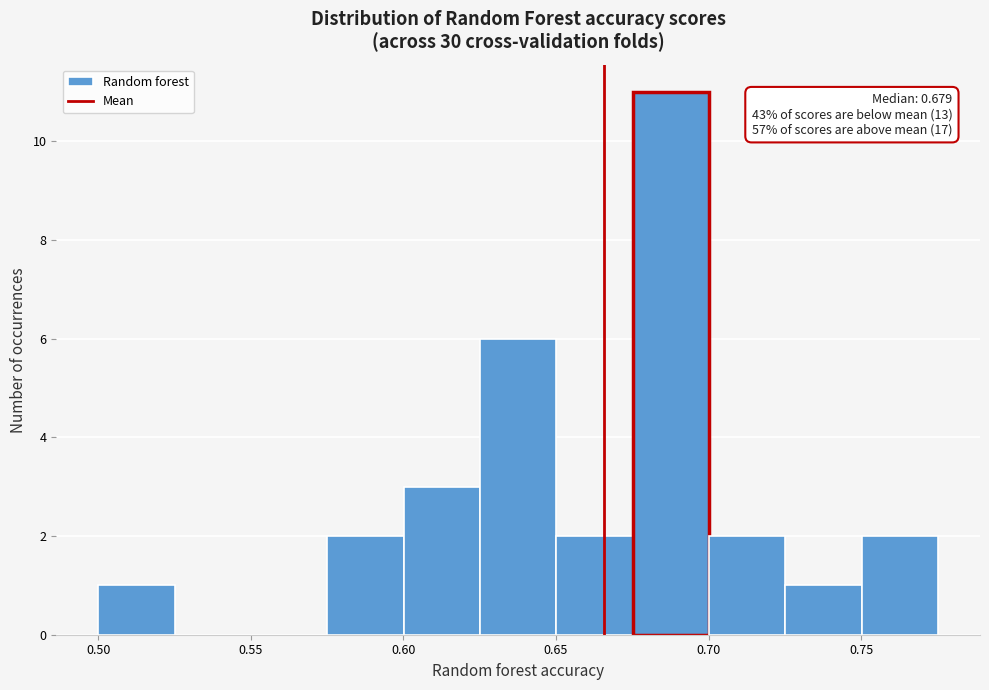

Over which range of the x-axis is the bar tallest?

0.675 to 0.700